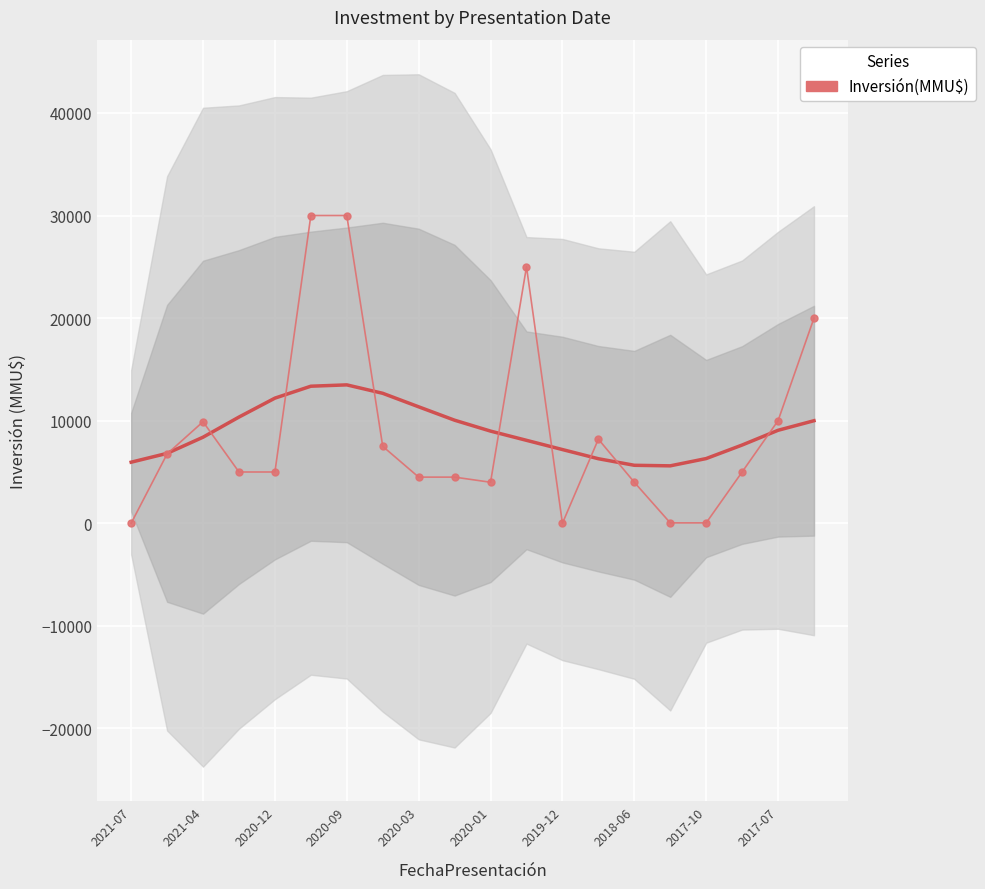

True or false: there are more than 2 points higher than both neighbors.

True